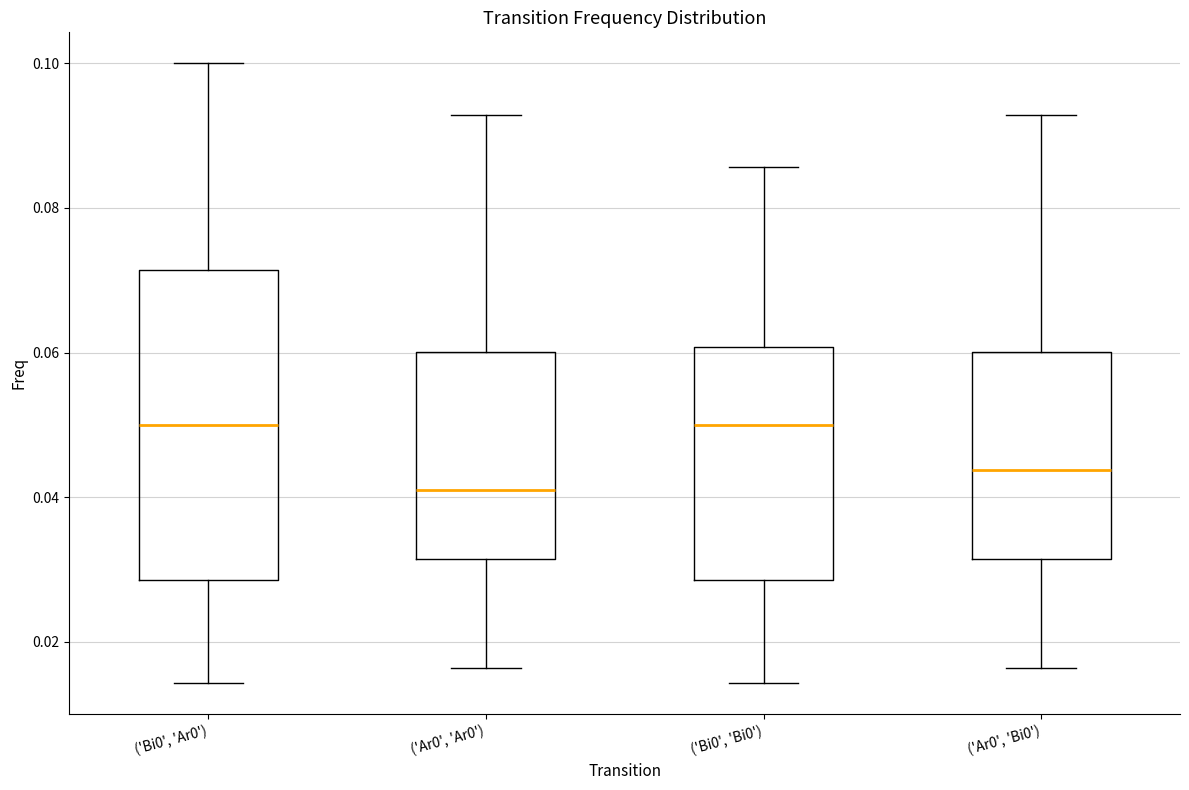

Where is the upper edge of the box for ('Ar0', 'Bi0') on the y-axis? The values are not printed on the chart, so give them approximately, as read against the axis.

0.060